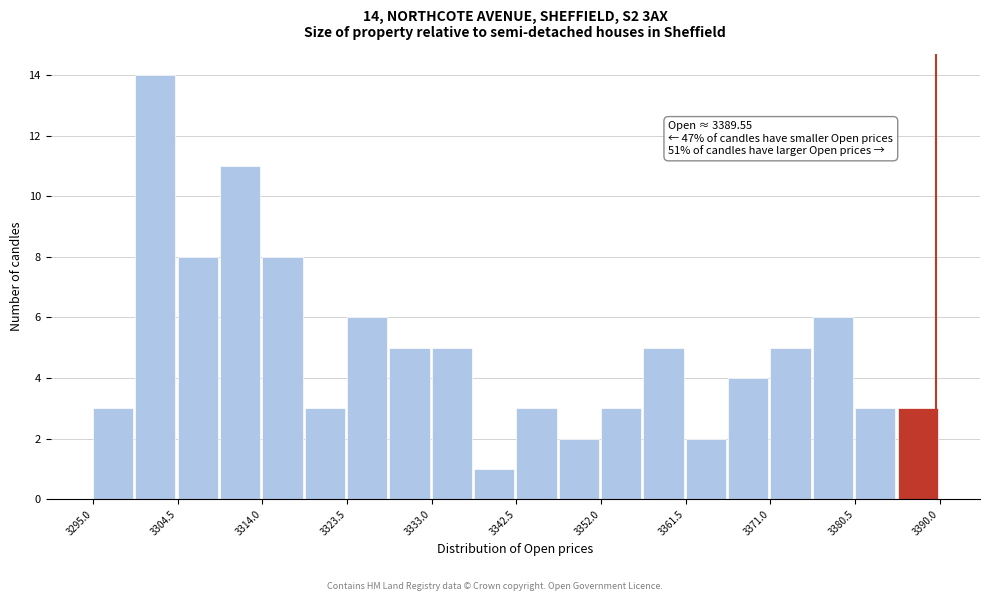

Which range on the x-axis has the tallest bar?

3300 to 3305